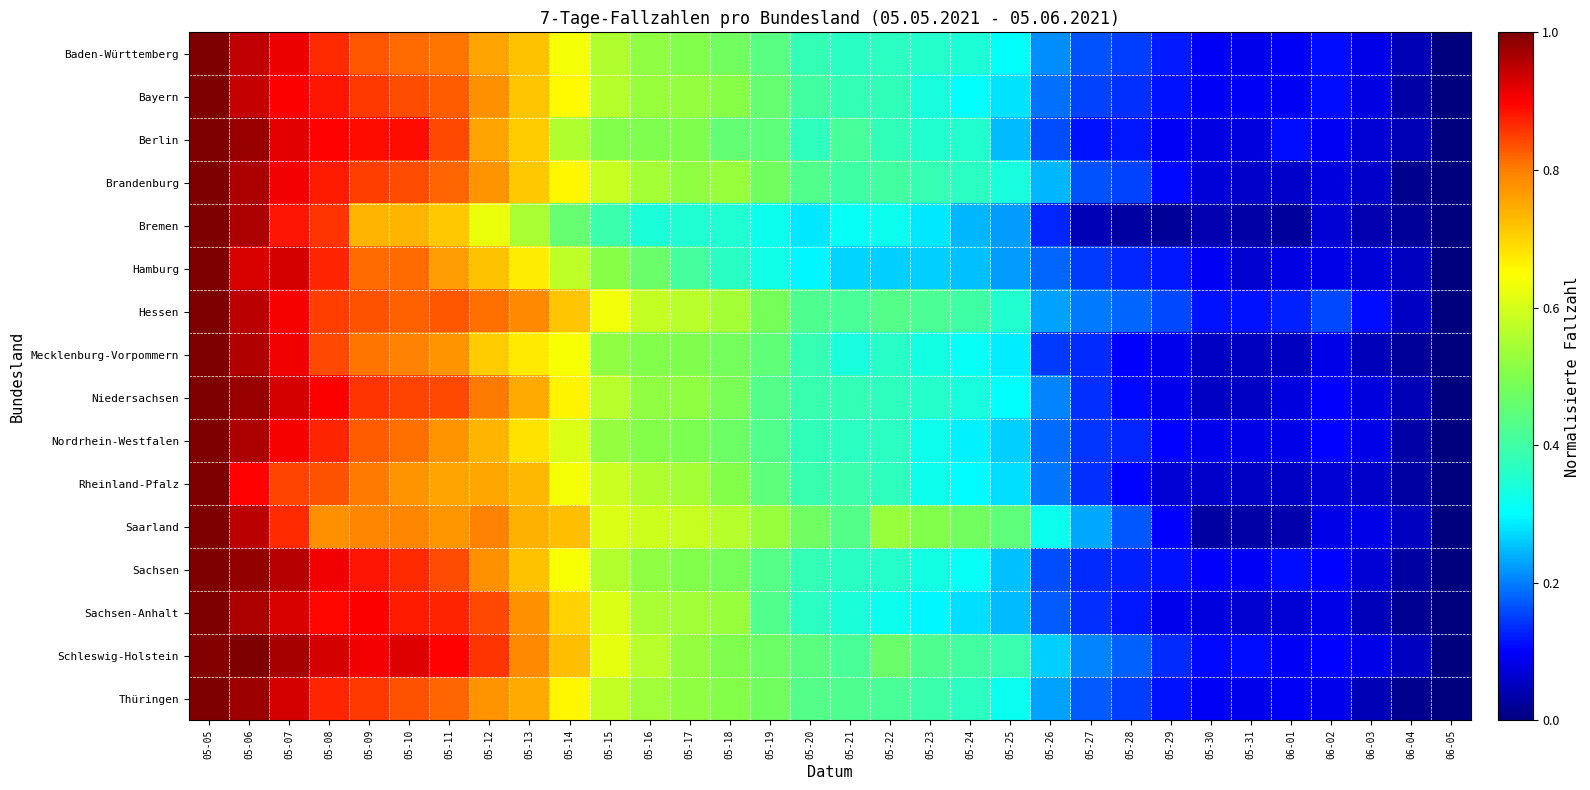

Reading right to left, what are all the values shown in this chart?

Baden-Württemberg: 06-05=0.0	06-04=0.0	06-03=0.1	06-02=0.1	06-01=0.1	05-31=0.1	05-30=0.1	05-29=0.1	05-28=0.1	05-27=0.2	05-26=0.2	05-25=0.3	05-24=0.3	05-23=0.4	05-22=0.4	05-21=0.4	05-20=0.4	05-19=0.4	05-18=0.5	05-17=0.5	05-16=0.5	05-15=0.6	05-14=0.6	05-13=0.7	05-12=0.8	05-11=0.8	05-10=0.8	05-09=0.8	05-08=0.9	05-07=0.9	05-06=0.9	05-05=1.0
Bayern: 06-05=0.0	06-04=0.0	06-03=0.1	06-02=0.1	06-01=0.1	05-31=0.1	05-30=0.1	05-29=0.1	05-28=0.1	05-27=0.2	05-26=0.2	05-25=0.3	05-24=0.3	05-23=0.3	05-22=0.4	05-21=0.4	05-20=0.4	05-19=0.5	05-18=0.5	05-17=0.5	05-16=0.5	05-15=0.6	05-14=0.7	05-13=0.7	05-12=0.8	05-11=0.8	05-10=0.8	05-09=0.9	05-08=0.9	05-07=0.9	05-06=0.9	05-05=1.0
Berlin: 06-05=0.0	06-04=0.0	06-03=0.1	06-02=0.1	06-01=0.1	05-31=0.1	05-30=0.1	05-29=0.1	05-28=0.1	05-27=0.1	05-26=0.2	05-25=0.2	05-24=0.4	05-23=0.4	05-22=0.4	05-21=0.4	05-20=0.4	05-19=0.4	05-18=0.5	05-17=0.5	05-16=0.5	05-15=0.5	05-14=0.6	05-13=0.7	05-12=0.8	05-11=0.8	05-10=0.9	05-09=0.9	05-08=0.9	05-07=0.9	05-06=1.0	05-05=1.0
Brandenburg: 06-05=0.0	06-04=0.0	06-03=0.1	06-02=0.1	06-01=0.1	05-31=0.1	05-30=0.1	05-29=0.1	05-28=0.2	05-27=0.2	05-26=0.2	05-25=0.3	05-24=0.4	05-23=0.4	05-22=0.4	05-21=0.4	05-20=0.4	05-19=0.5	05-18=0.5	05-17=0.5	05-16=0.5	05-15=0.6	05-14=0.7	05-13=0.7	05-12=0.8	05-11=0.8	05-10=0.8	05-09=0.9	05-08=0.9	05-07=0.9	05-06=1.0	05-05=1.0
Bremen: 06-05=0.0	06-04=0.0	06-03=0.0	06-02=0.1	06-01=0.0	05-31=0.0	05-30=0.0	05-29=0.0	05-28=0.0	05-27=0.0	05-26=0.1	05-25=0.2	05-24=0.2	05-23=0.3	05-22=0.3	05-21=0.3	05-20=0.3	05-19=0.3	05-18=0.3	05-17=0.3	05-16=0.3	05-15=0.4	05-14=0.5	05-13=0.6	05-12=0.6	05-11=0.7	05-10=0.7	05-09=0.7	05-08=0.9	05-07=0.9	05-06=1.0	05-05=1.0
Hamburg: 06-05=0.0	06-04=0.1	06-03=0.1	06-02=0.1	06-01=0.1	05-31=0.1	05-30=0.1	05-29=0.1	05-28=0.1	05-27=0.1	05-26=0.2	05-25=0.2	05-24=0.3	05-23=0.3	05-22=0.3	05-21=0.3	05-20=0.3	05-19=0.3	05-18=0.4	05-17=0.4	05-16=0.5	05-15=0.5	05-14=0.6	05-13=0.7	05-12=0.7	05-11=0.8	05-10=0.8	05-09=0.8	05-08=0.9	05-07=0.9	05-06=0.9	05-05=1.0
Hessen: 06-05=0.0	06-04=0.1	06-03=0.1	06-02=0.2	06-01=0.1	05-31=0.1	05-30=0.1	05-29=0.2	05-28=0.2	05-27=0.2	05-26=0.2	05-25=0.4	05-24=0.4	05-23=0.4	05-22=0.4	05-21=0.4	05-20=0.4	05-19=0.5	05-18=0.5	05-17=0.6	05-16=0.6	05-15=0.6	05-14=0.7	05-13=0.8	05-12=0.8	05-11=0.8	05-10=0.8	05-09=0.8	05-08=0.8	05-07=0.9	05-06=1.0	05-05=1.0
Mecklenburg-Vorpommern: 06-05=0.0	06-04=0.0	06-03=0.0	06-02=0.1	06-01=0.1	05-31=0.1	05-30=0.1	05-29=0.1	05-28=0.1	05-27=0.1	05-26=0.1	05-25=0.3	05-24=0.3	05-23=0.3	05-22=0.4	05-21=0.3	05-20=0.4	05-19=0.5	05-18=0.5	05-17=0.5	05-16=0.5	05-15=0.5	05-14=0.6	05-13=0.7	05-12=0.7	05-11=0.8	05-10=0.8	05-09=0.8	05-08=0.8	05-07=0.9	05-06=1.0	05-05=1.0
Niedersachsen: 06-05=0.0	06-04=0.0	06-03=0.1	06-02=0.1	06-01=0.1	05-31=0.1	05-30=0.1	05-29=0.1	05-28=0.1	05-27=0.1	05-26=0.2	05-25=0.3	05-24=0.3	05-23=0.4	05-22=0.4	05-21=0.4	05-20=0.4	05-19=0.4	05-18=0.5	05-17=0.5	05-16=0.5	05-15=0.6	05-14=0.7	05-13=0.7	05-12=0.8	05-11=0.8	05-10=0.8	05-09=0.9	05-08=0.9	05-07=0.9	05-06=1.0	05-05=1.0
Nordrhein-Westfalen: 06-05=0.0	06-04=0.0	06-03=0.1	06-02=0.1	06-01=0.1	05-31=0.1	05-30=0.1	05-29=0.1	05-28=0.1	05-27=0.1	05-26=0.2	05-25=0.3	05-24=0.3	05-23=0.3	05-22=0.4	05-21=0.4	05-20=0.4	05-19=0.4	05-18=0.5	05-17=0.5	05-16=0.5	05-15=0.5	05-14=0.6	05-13=0.7	05-12=0.7	05-11=0.8	05-10=0.8	05-09=0.8	05-08=0.9	05-07=0.9	05-06=1.0	05-05=1.0
Rheinland-Pfalz: 06-05=0.0	06-04=0.0	06-03=0.1	06-02=0.1	06-01=0.1	05-31=0.1	05-30=0.1	05-29=0.1	05-28=0.1	05-27=0.1	05-26=0.2	05-25=0.3	05-24=0.3	05-23=0.3	05-22=0.4	05-21=0.4	05-20=0.4	05-19=0.4	05-18=0.5	05-17=0.5	05-16=0.6	05-15=0.6	05-14=0.6	05-13=0.7	05-12=0.8	05-11=0.8	05-10=0.8	05-09=0.8	05-08=0.8	05-07=0.8	05-06=0.9	05-05=1.0
Saarland: 06-05=0.0	06-04=0.1	06-03=0.1	06-02=0.1	06-01=0.0	05-31=0.0	05-30=0.0	05-29=0.1	05-28=0.2	05-27=0.2	05-26=0.3	05-25=0.4	05-24=0.5	05-23=0.5	05-22=0.5	05-21=0.4	05-20=0.5	05-19=0.5	05-18=0.6	05-17=0.6	05-16=0.6	05-15=0.6	05-14=0.7	05-13=0.7	05-12=0.8	05-11=0.8	05-10=0.8	05-09=0.8	05-08=0.8	05-07=0.9	05-06=1.0	05-05=1.0
Sachsen: 06-05=0.0	06-04=0.0	06-03=0.1	06-02=0.1	06-01=0.1	05-31=0.1	05-30=0.1	05-29=0.1	05-28=0.1	05-27=0.1	05-26=0.2	05-25=0.3	05-24=0.3	05-23=0.3	05-22=0.4	05-21=0.4	05-20=0.4	05-19=0.4	05-18=0.5	05-17=0.5	05-16=0.5	05-15=0.6	05-14=0.6	05-13=0.7	05-12=0.8	05-11=0.8	05-10=0.9	05-09=0.9	05-08=0.9	05-07=1.0	05-06=1.0	05-05=1.0
Sachsen-Anhalt: 06-05=0.0	06-04=0.0	06-03=0.1	06-02=0.1	06-01=0.1	05-31=0.1	05-30=0.1	05-29=0.1	05-28=0.1	05-27=0.1	05-26=0.2	05-25=0.2	05-24=0.3	05-23=0.3	05-22=0.3	05-21=0.3	05-20=0.4	05-19=0.4	05-18=0.5	05-17=0.5	05-16=0.5	05-15=0.6	05-14=0.7	05-13=0.8	05-12=0.8	05-11=0.9	05-10=0.9	05-09=0.9	05-08=0.9	05-07=0.9	05-06=1.0	05-05=1.0
Schleswig-Holstein: 06-05=0.0	06-04=0.1	06-03=0.1	06-02=0.1	06-01=0.1	05-31=0.1	05-30=0.1	05-29=0.1	05-28=0.2	05-27=0.2	05-26=0.3	05-25=0.4	05-24=0.4	05-23=0.4	05-22=0.5	05-21=0.4	05-20=0.4	05-19=0.5	05-18=0.5	05-17=0.5	05-16=0.6	05-15=0.6	05-14=0.7	05-13=0.8	05-12=0.9	05-11=0.9	05-10=0.9	05-09=0.9	05-08=0.9	05-07=1.0	05-06=1.0	05-05=1.0
Thüringen: 06-05=0.0	06-04=0.0	06-03=0.0	06-02=0.1	06-01=0.1	05-31=0.1	05-30=0.1	05-29=0.1	05-28=0.1	05-27=0.2	05-26=0.2	05-25=0.3	05-24=0.4	05-23=0.4	05-22=0.4	05-21=0.4	05-20=0.4	05-19=0.5	05-18=0.5	05-17=0.5	05-16=0.5	05-15=0.6	05-14=0.7	05-13=0.7	05-12=0.8	05-11=0.8	05-10=0.8	05-09=0.9	05-08=0.9	05-07=0.9	05-06=1.0	05-05=1.0